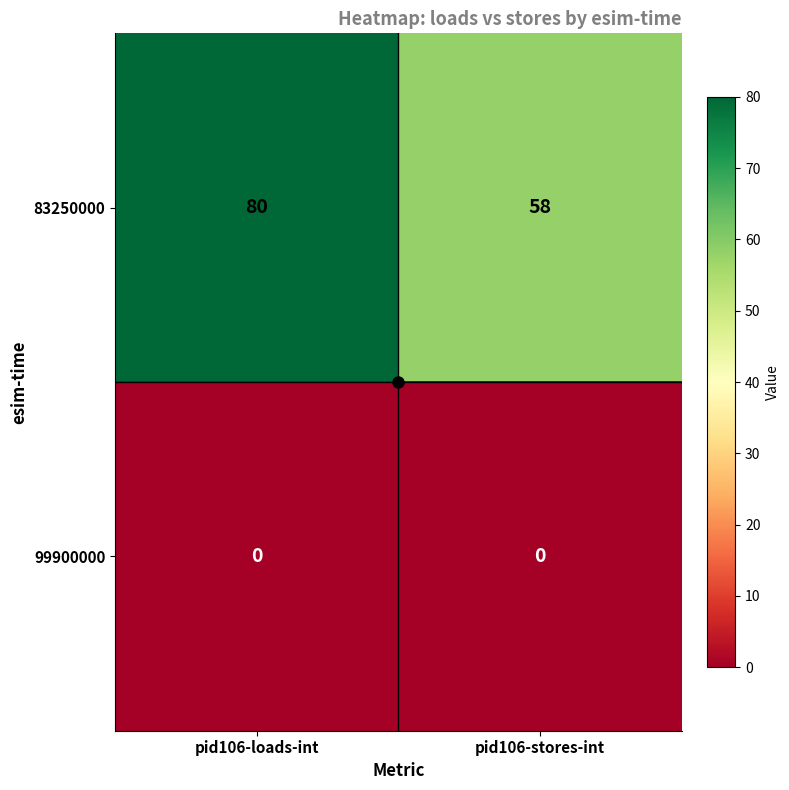

Between pid106-loads-int and pid106-stores-int, which series saw the biggest shift?

83250000